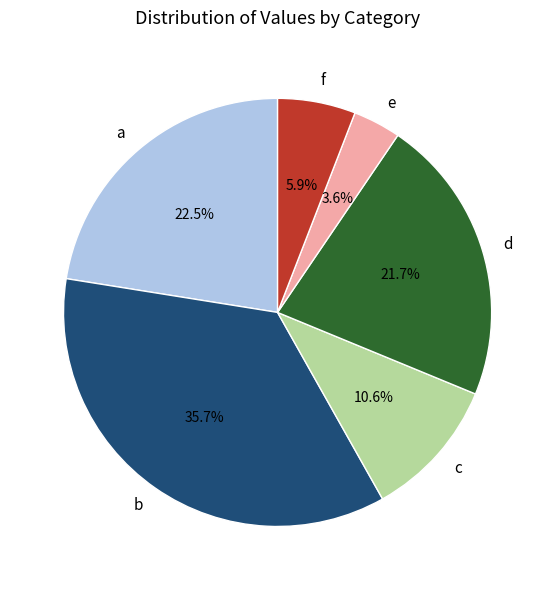

Which slice is the smallest?

e